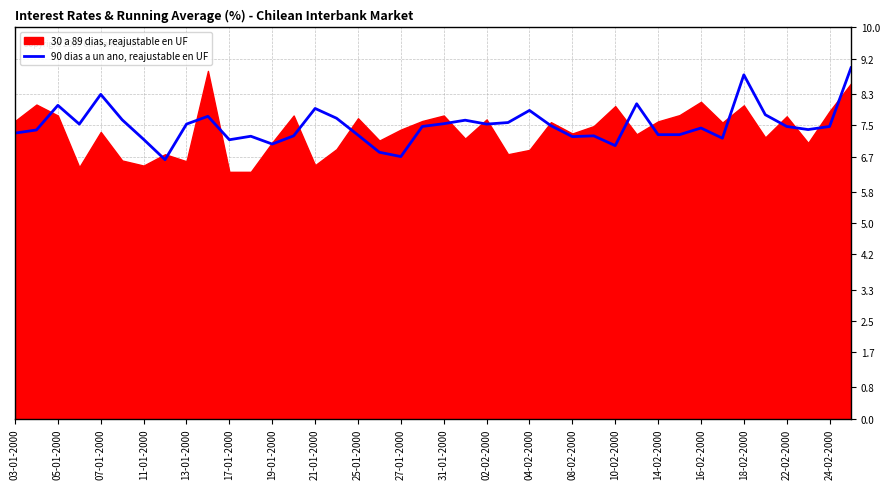

The 90 dias a un ano, reajustable en UF series shows 7.9 at 04-02-2000. True or false?

True